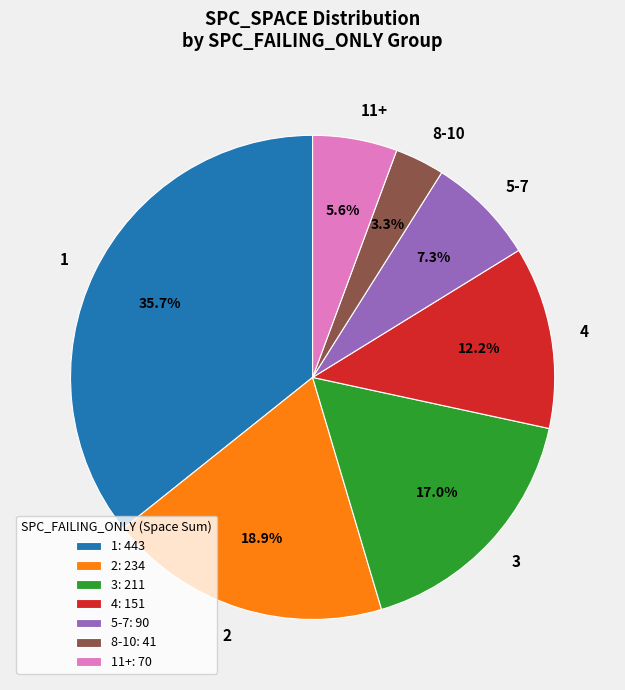

Is 1 the majority of the pie?

No